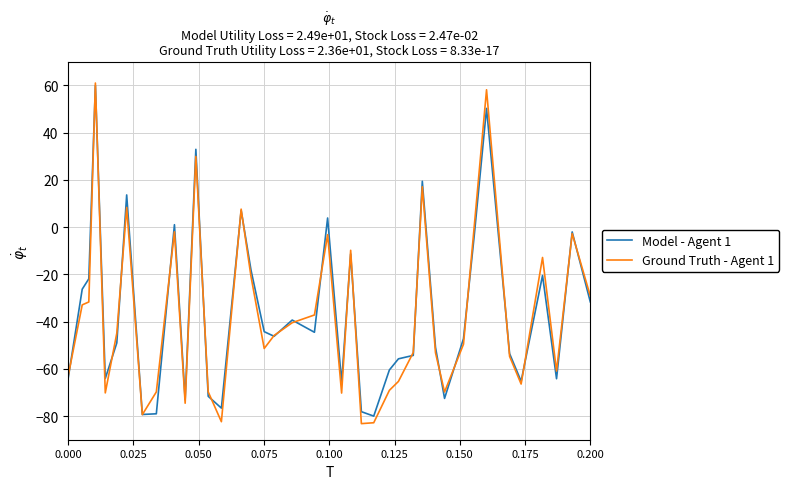

What is the sum of all Ground Truth - Agent 1 values?

-1469.6